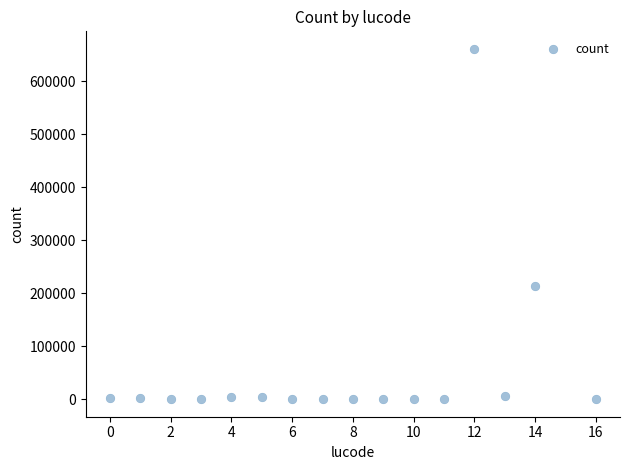

What Y value in the scatter plot is closest to 330613?

213483